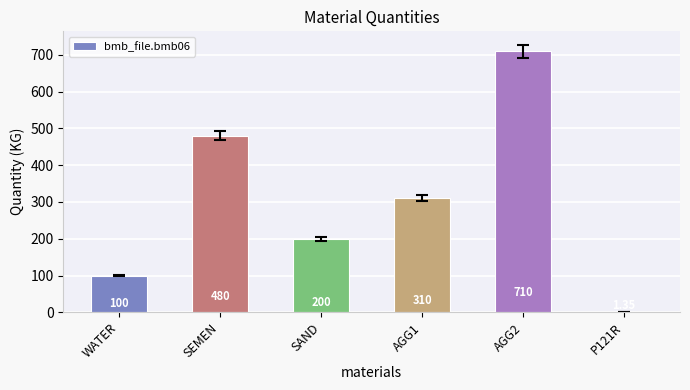

Are the bars horizontal?

No